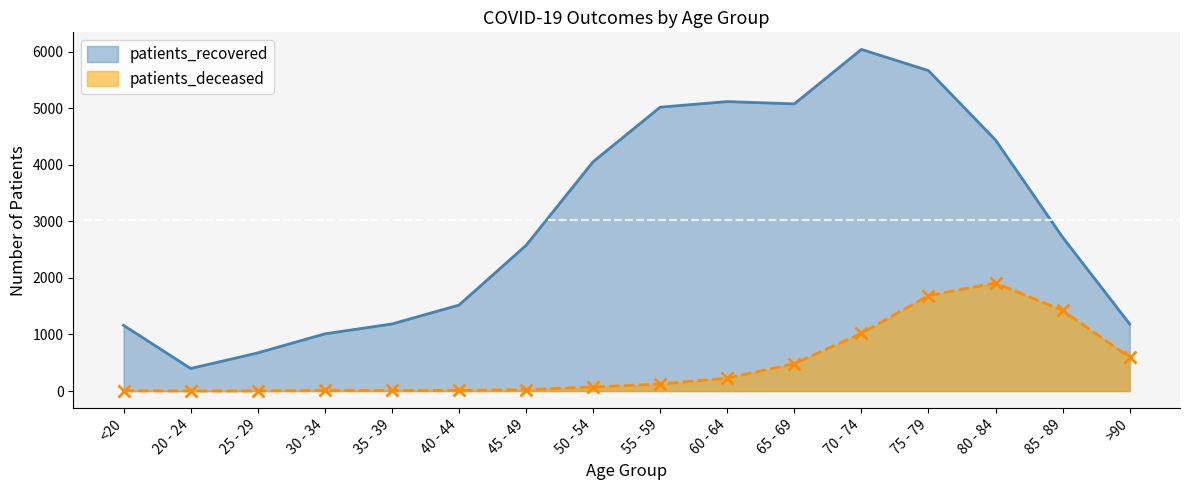

What is the label of the 12th point from the left?

70 - 74